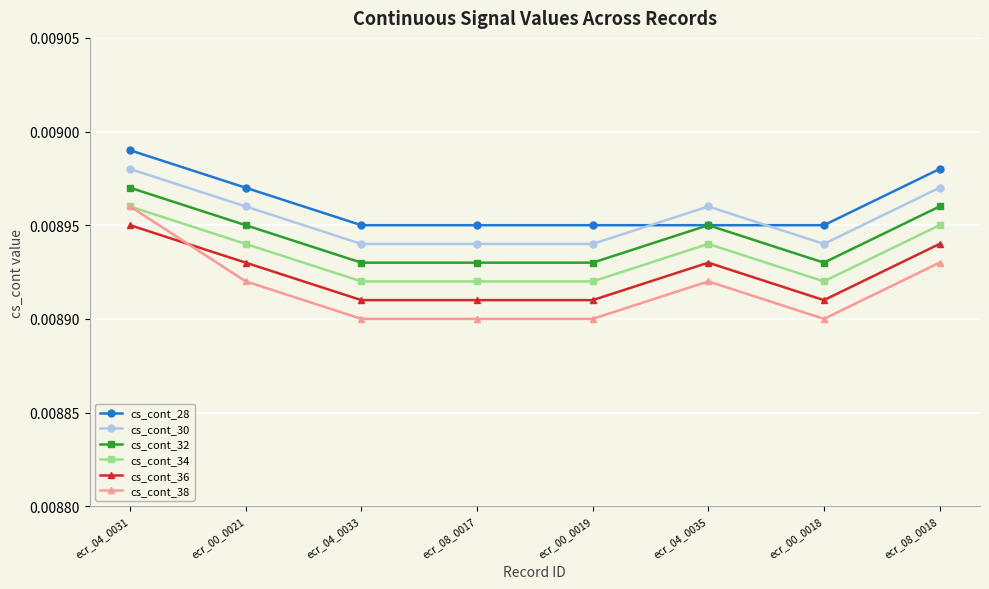

List the series in order of their overall mean, highest first.

cs_cont_28, cs_cont_30, cs_cont_32, cs_cont_34, cs_cont_36, cs_cont_38